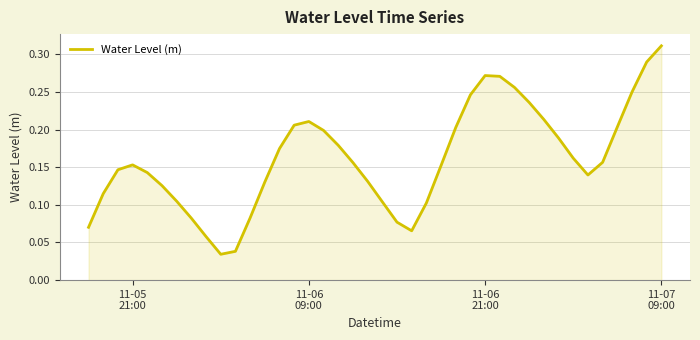

Reading left to right, extract all data points from this chart.

0.1	0.1	0.1	0.2	0.1	0.1	0.1	0.1	0.1	0.0	0.0	0.1	0.1	0.2	0.2	0.2	0.2	0.2	0.2	0.1	0.1	0.1	0.1	0.1	0.2	0.2	0.2	0.3	0.3	0.3	0.2	0.2	0.2	0.2	0.1	0.2	0.2	0.2	0.3	0.3